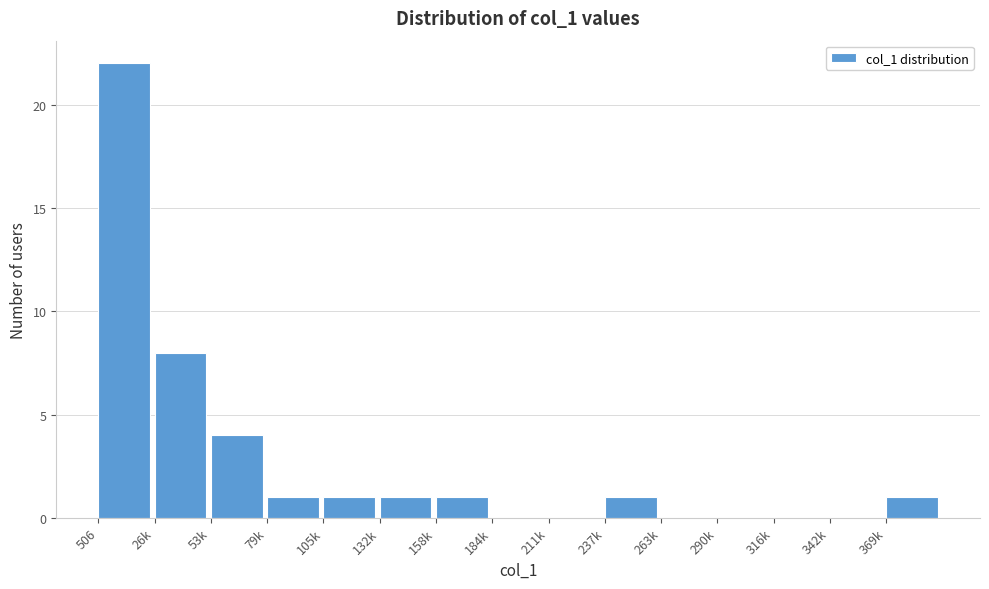

Reading left to right, transcribe all the data shown in this chart.

506=22	26k=8	53k=4	79k=1	105k=1	132k=1	158k=1	184k=0	211k=0	237k=1	263k=0	290k=0	316k=0	342k=0	369k=1